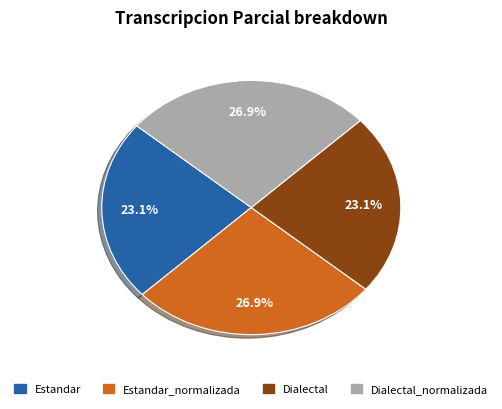

Which has a higher value, Estandar or Dialectal_normalizada?

Dialectal_normalizada